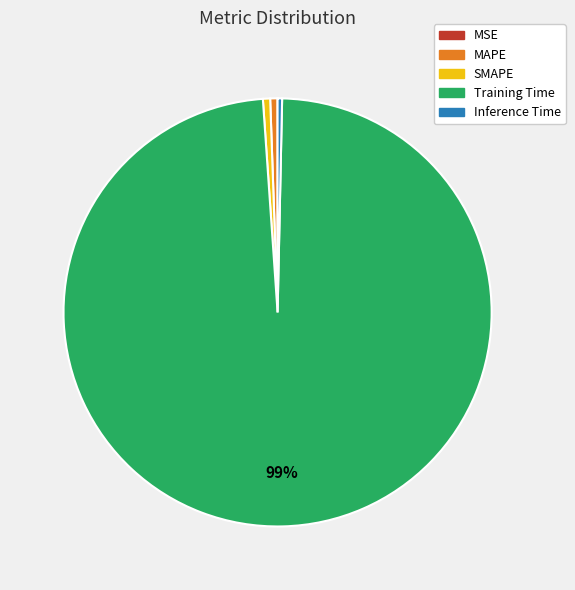

Which slice represents more than half of the pie?

Training Time